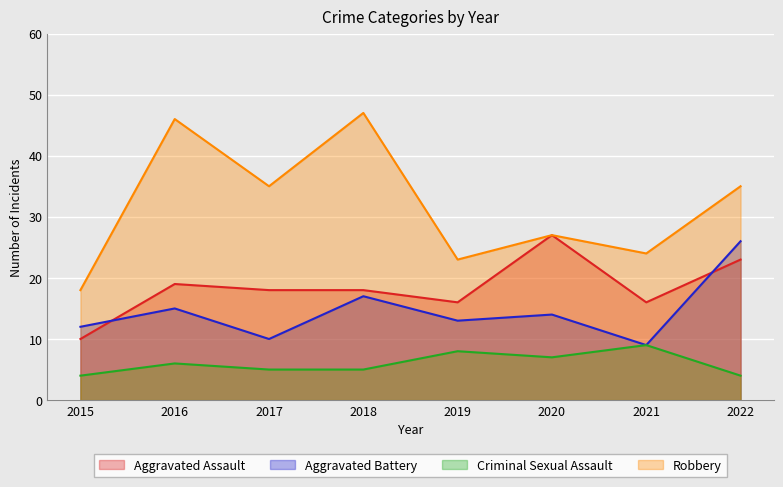

What is the maximum value for Criminal Sexual Assault?

9